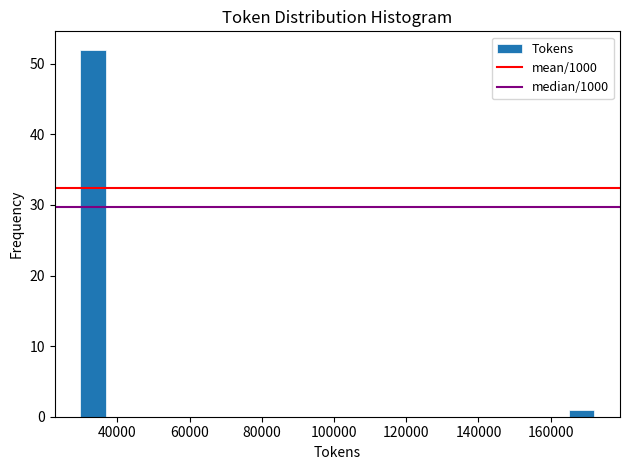

Read against the x-axis, roughly where is the centre of the tallest bar?

34000